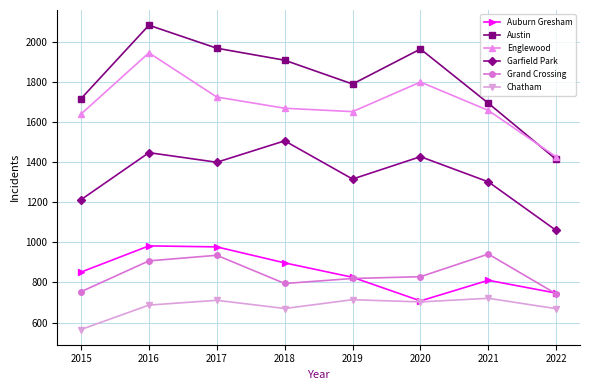

Does the chart have visible grid lines?

Yes